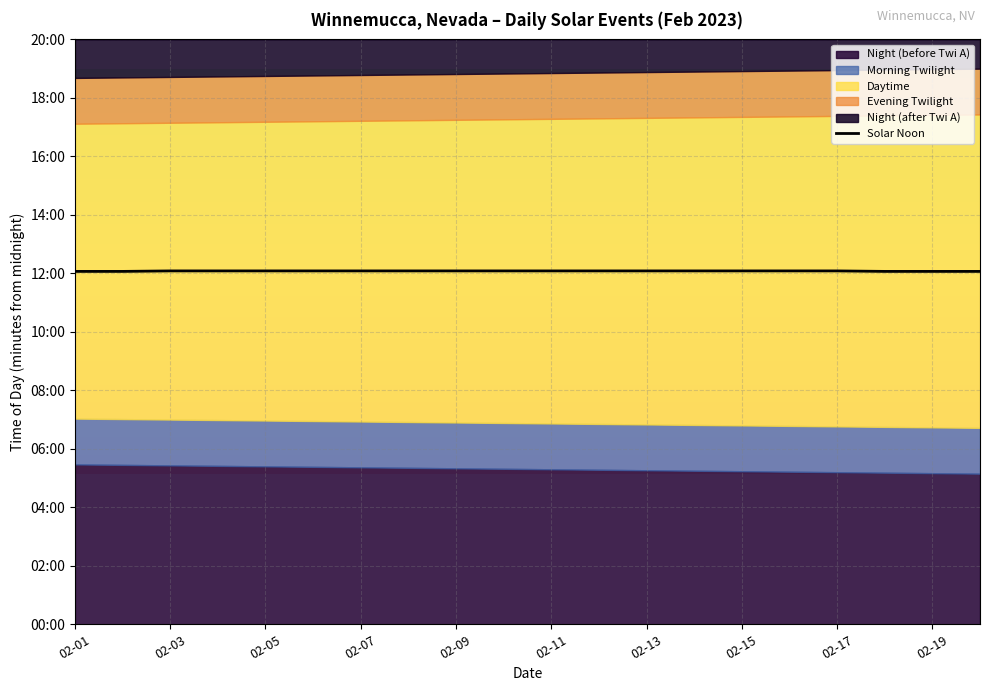

Approximately how many times larger is the value at 10 compared to 13?

1.0